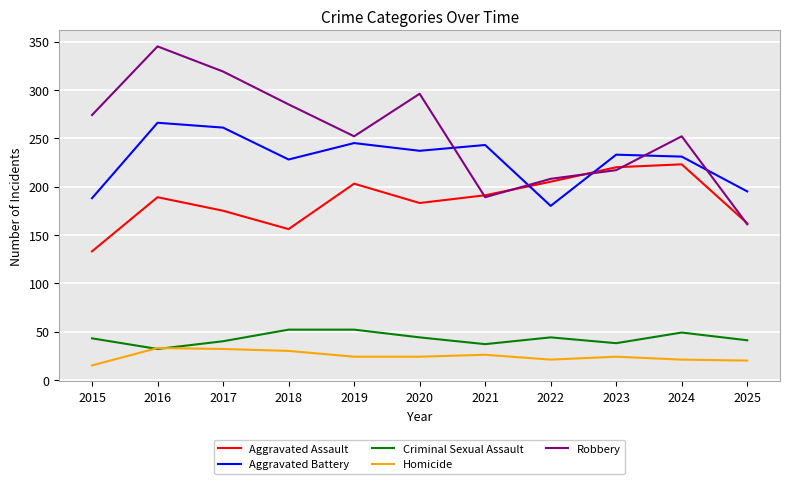

True or false: Robbery and Homicide cross at least once.

False